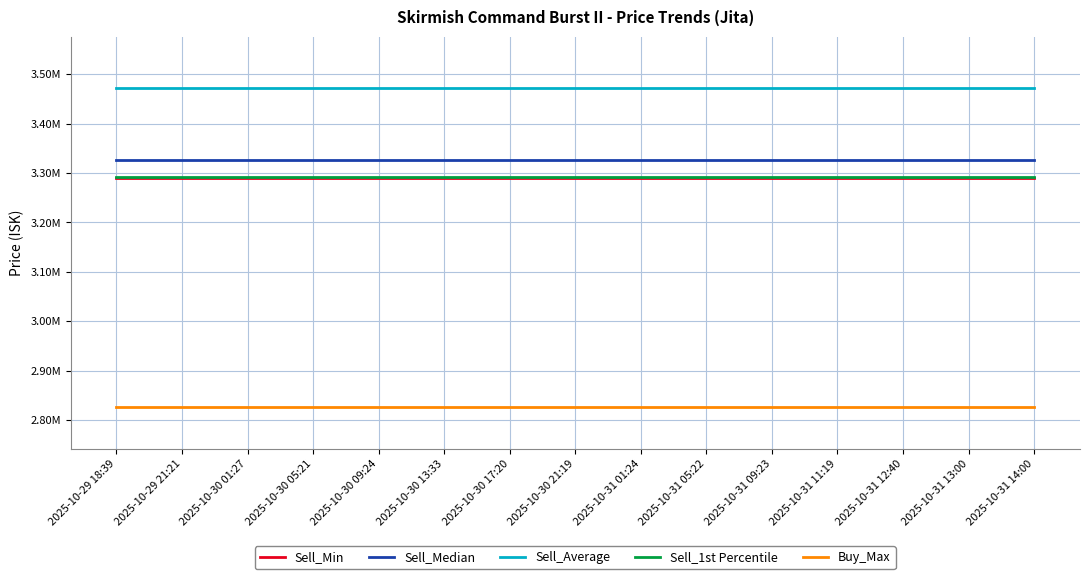

Reading left to right, transcribe all the data shown in this chart.

Sell_Min: 3291000.0	3291000.0	3291000.0	3291000.0	3291000.0	3291000.0	3291000.0	3291000.0	3291000.0	3291000.0	3291000.0	3291000.0	3291000.0	3291000.0	3291000.0
Sell_Median: 3327000.0	3327000.0	3327000.0	3327000.0	3327000.0	3327000.0	3327000.0	3327000.0	3327000.0	3327000.0	3327000.0	3327000.0	3327000.0	3327000.0	3327000.0
Sell_Average: 3471570.2	3471570.2	3471570.2	3471570.2	3471570.2	3471570.2	3471570.2	3471570.2	3471570.2	3471570.2	3471570.2	3471570.2	3471570.2	3471570.2	3471570.2
Sell_1st Percentile: 3292000.0	3292000.0	3292000.0	3292000.0	3292000.0	3292000.0	3292000.0	3292000.0	3292000.0	3292000.0	3292000.0	3292000.0	3292000.0	3292000.0	3292000.0
Buy_Max: 2826000.0	2826000.0	2826000.0	2826000.0	2826000.0	2826000.0	2826000.0	2826000.0	2826000.0	2826000.0	2826000.0	2826000.0	2826000.0	2826000.0	2826000.0